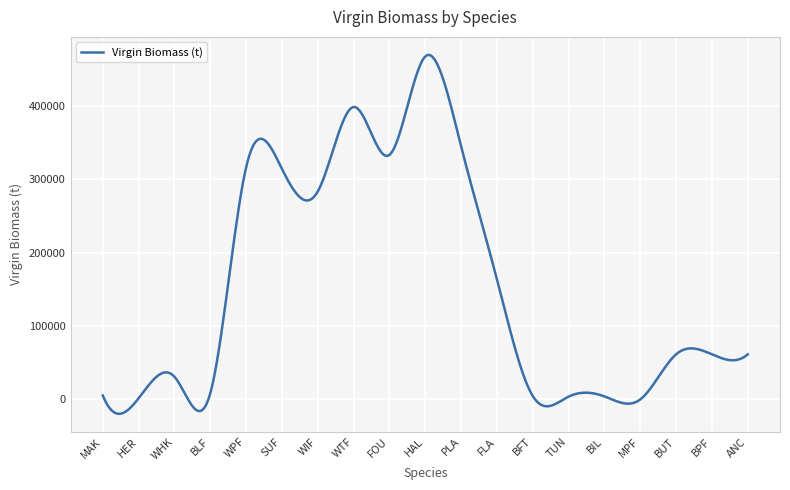

What is the maximum value shown in the chart?

469618.3